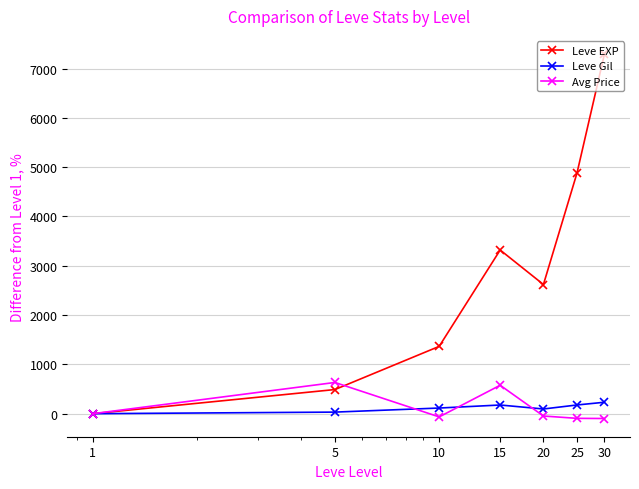

Which series has the largest total across all categories?

Leve EXP